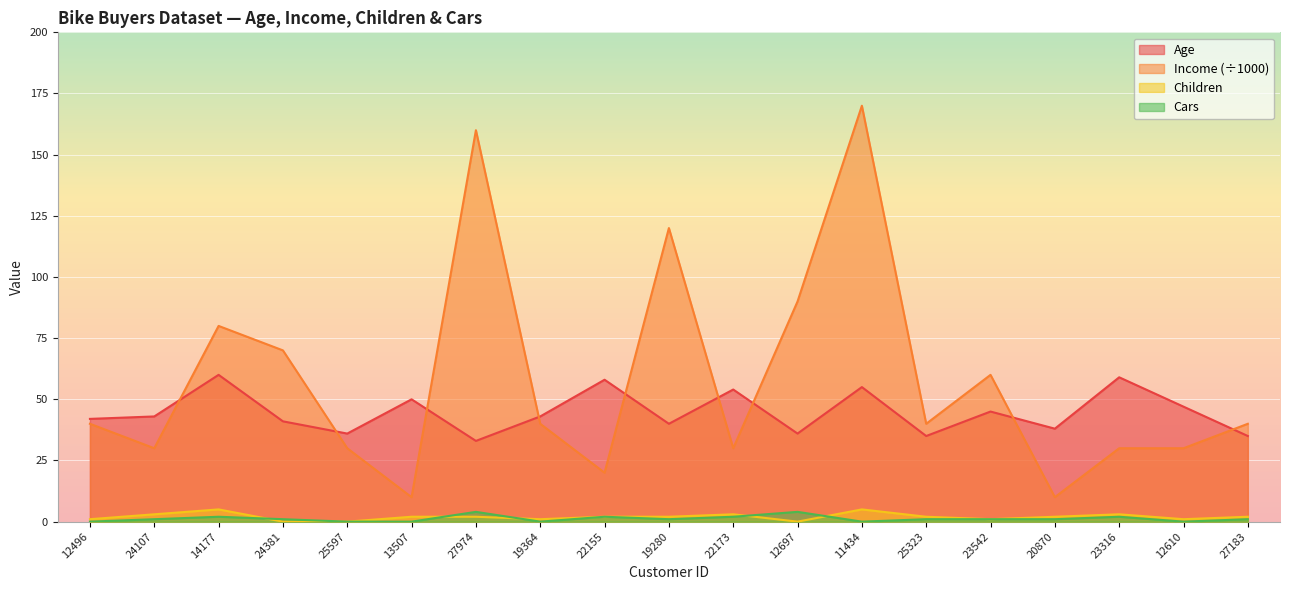

How many positive values does the Cars series have?

13